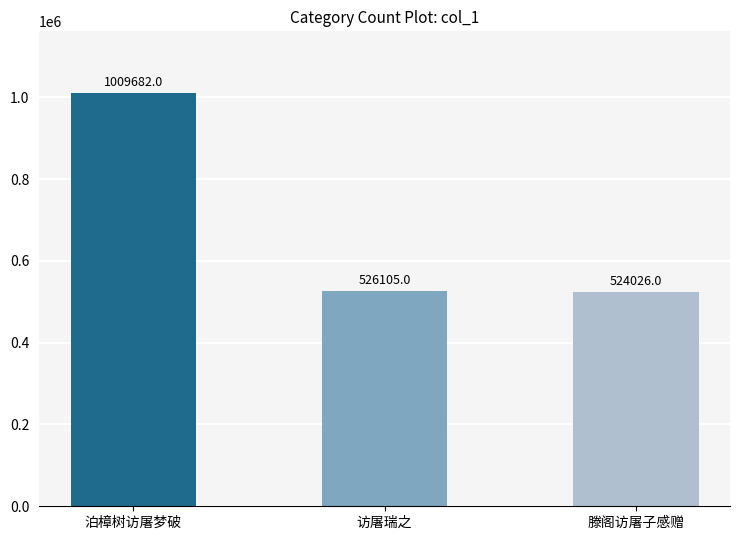

What is the difference between the values at 访屠瑞之 and 泊樟树访屠梦破?

483577